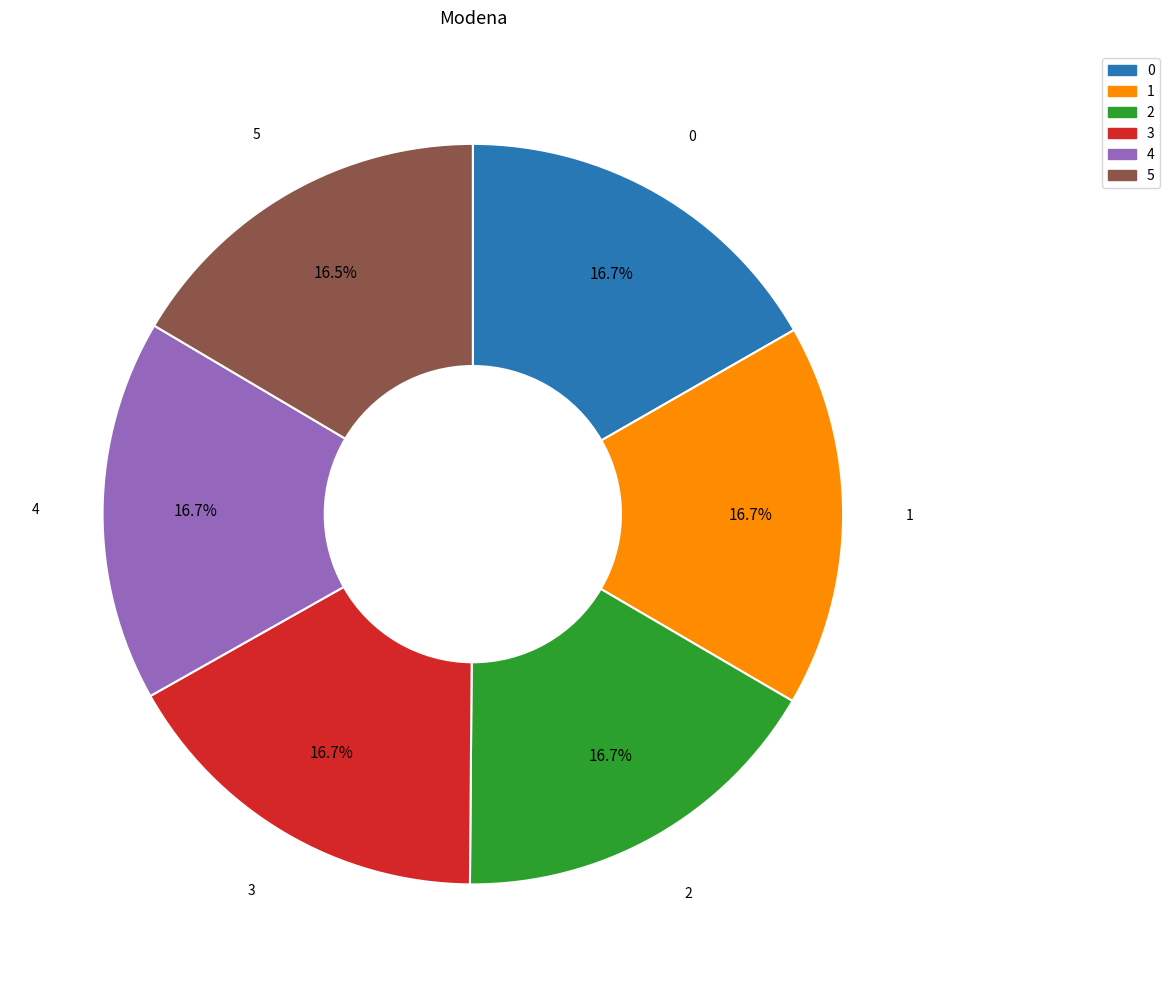

Does any single category account for the majority?

No